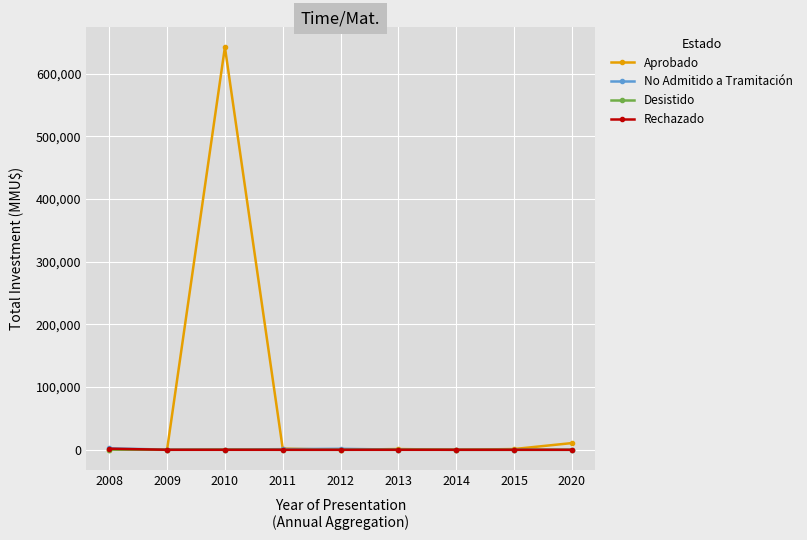

At how many categories does at least one series exceed 448457?

1